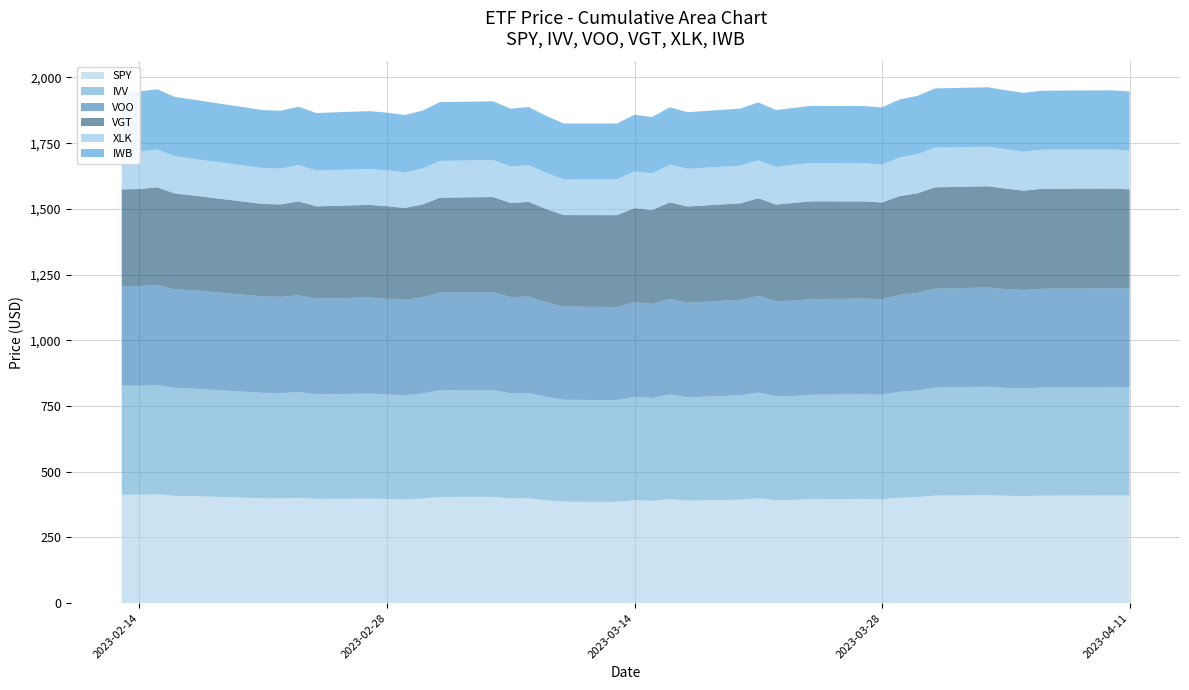

Which series has the largest total across all categories?

IVV